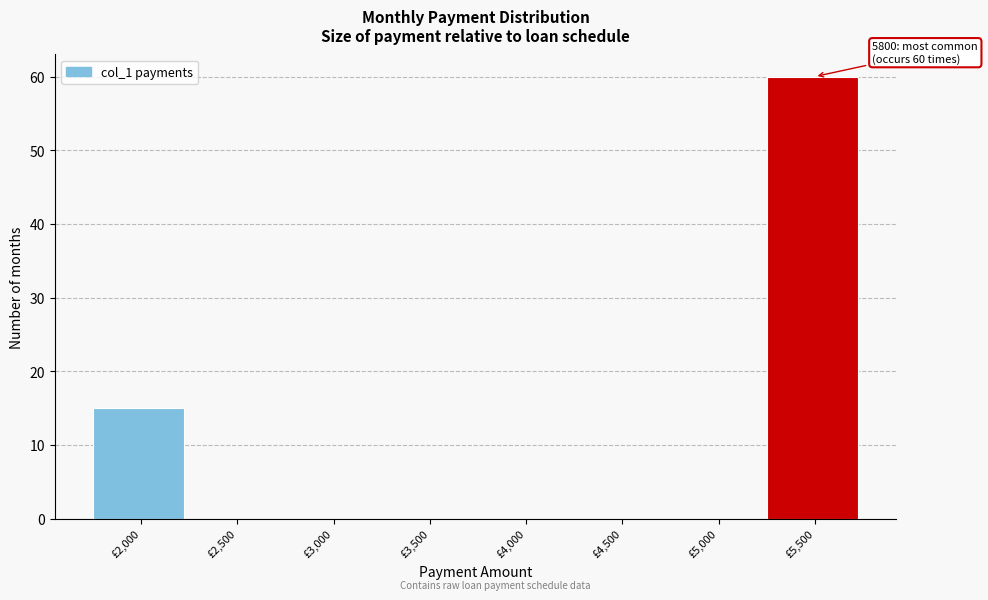

What is the greatest value displayed?

60